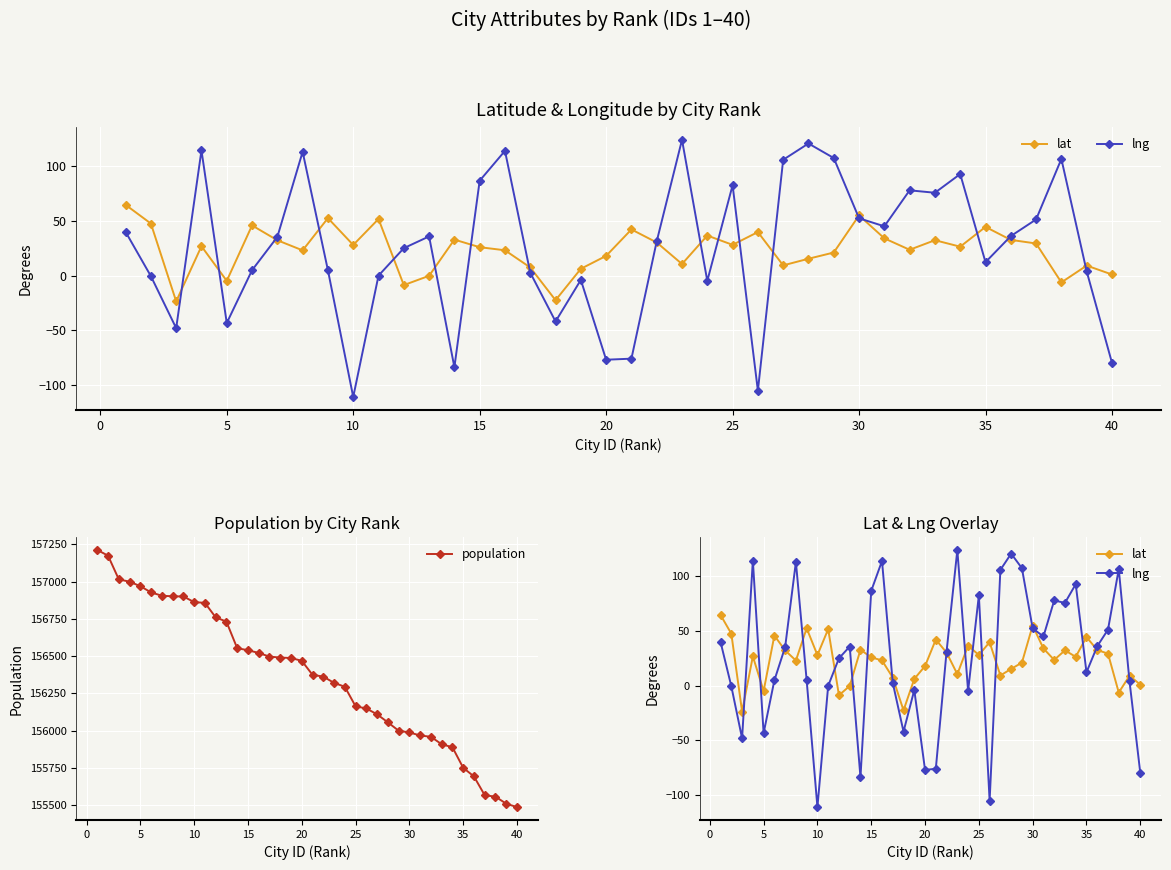

At which label does population reach its minimum?

40